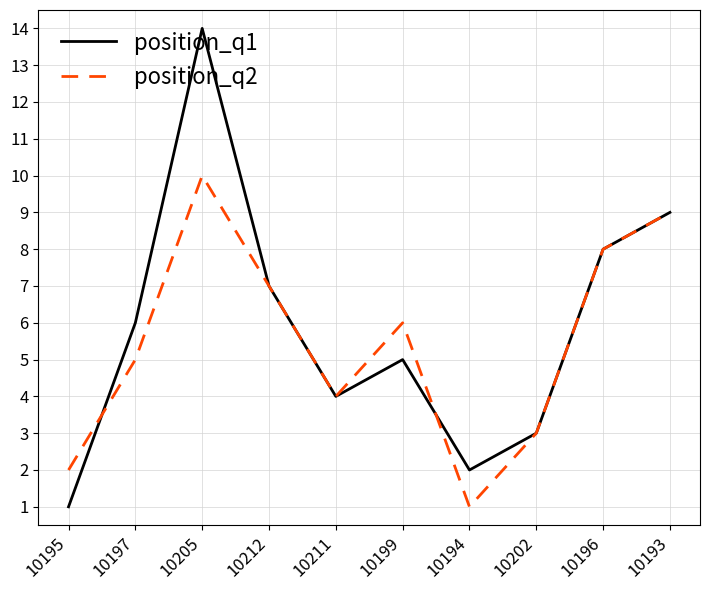

The value of position_q1 at 10195 is 1. True or false?

True